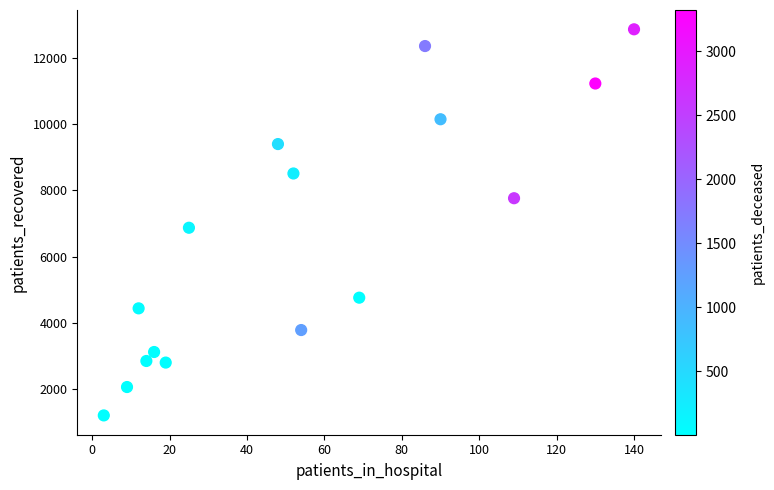

What is the range of Y values (max minus min)?

11655